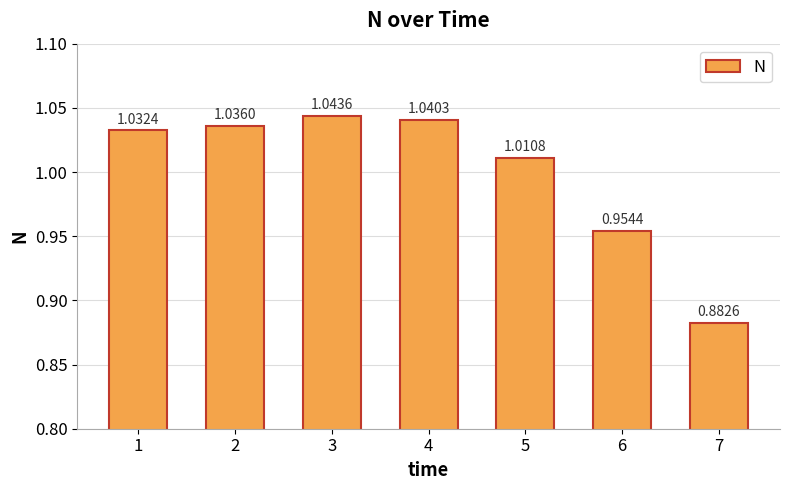

Which has a higher value, 5 or 7?

5